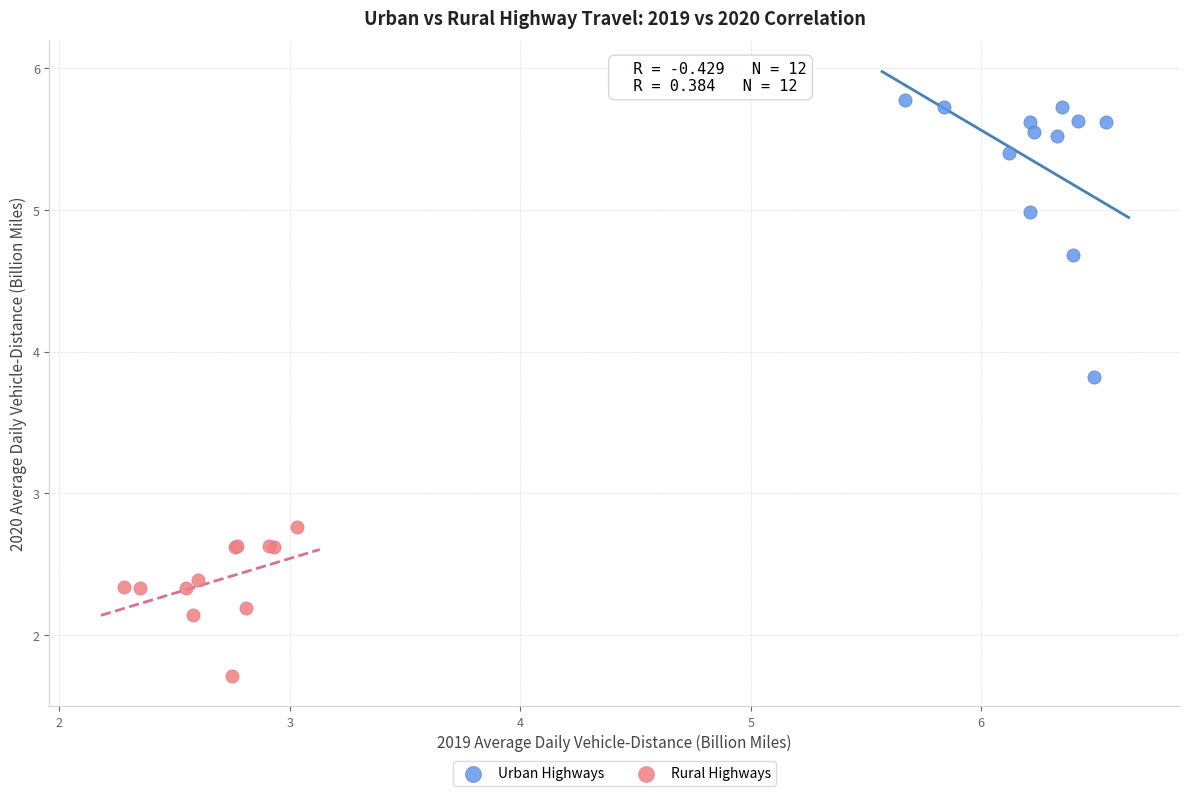

What are all the series names shown in the legend?

Urban Highways, Rural Highways